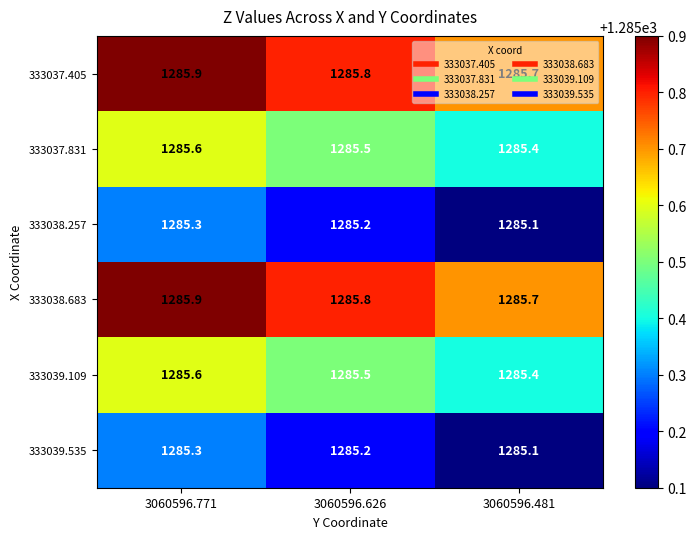

At how many categories does at least one series exceed 1285?

3